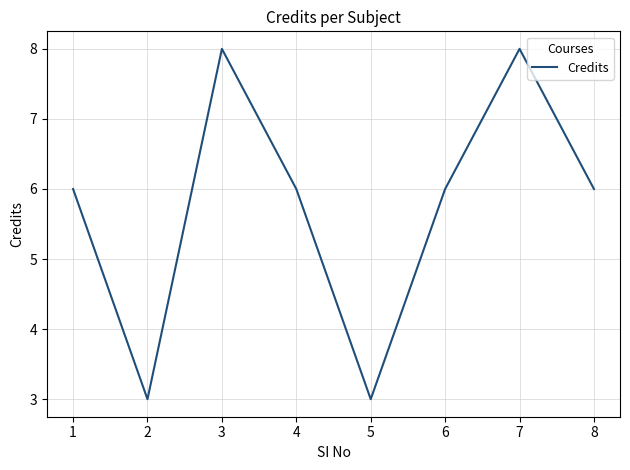

Read the value at 7.

8